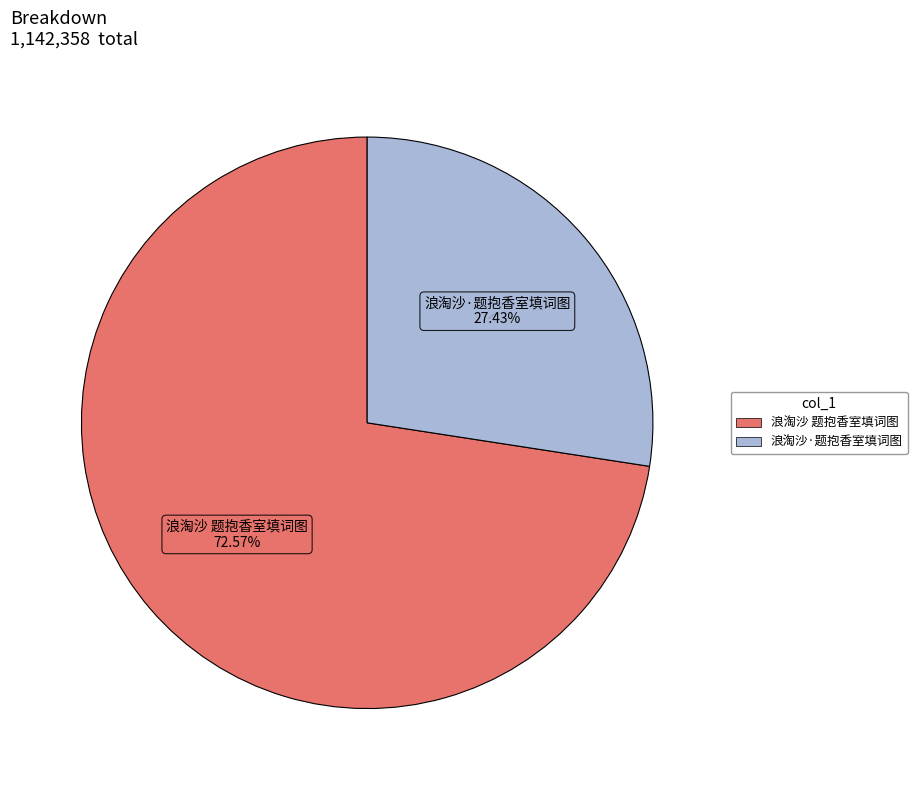

Which has a higher value, 浪淘沙 题抱香室填词图 or 浪淘沙·题抱香室填词图?

浪淘沙 题抱香室填词图